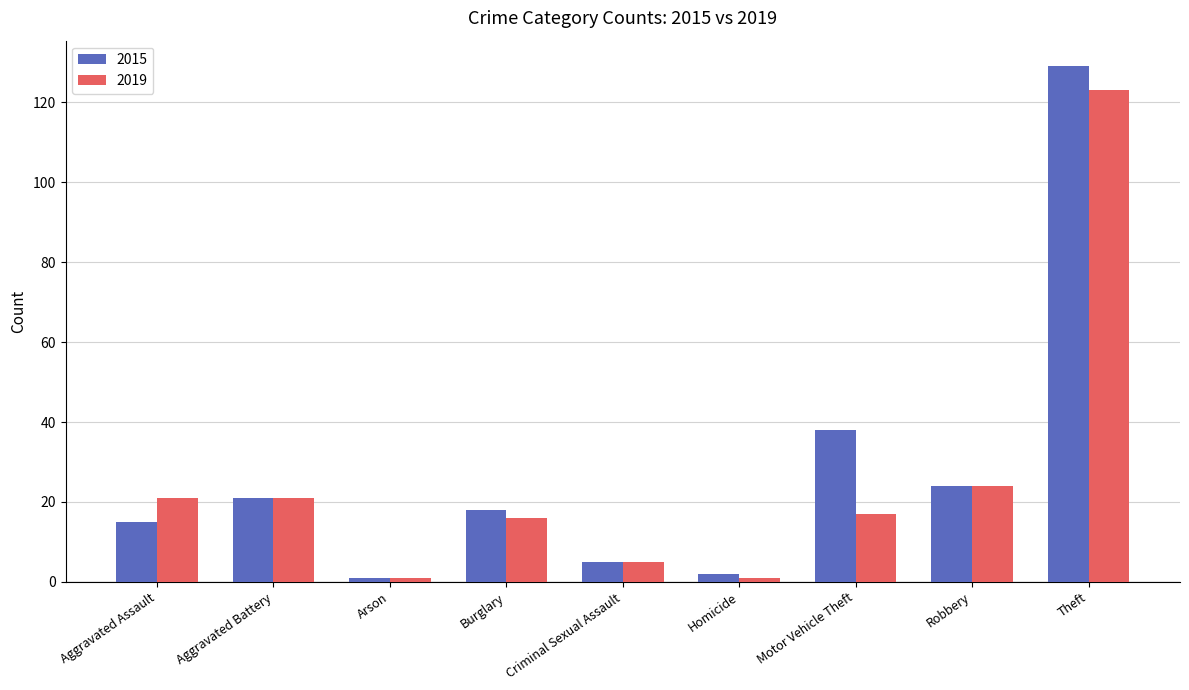

What are all the series names shown in the legend?

2015, 2019